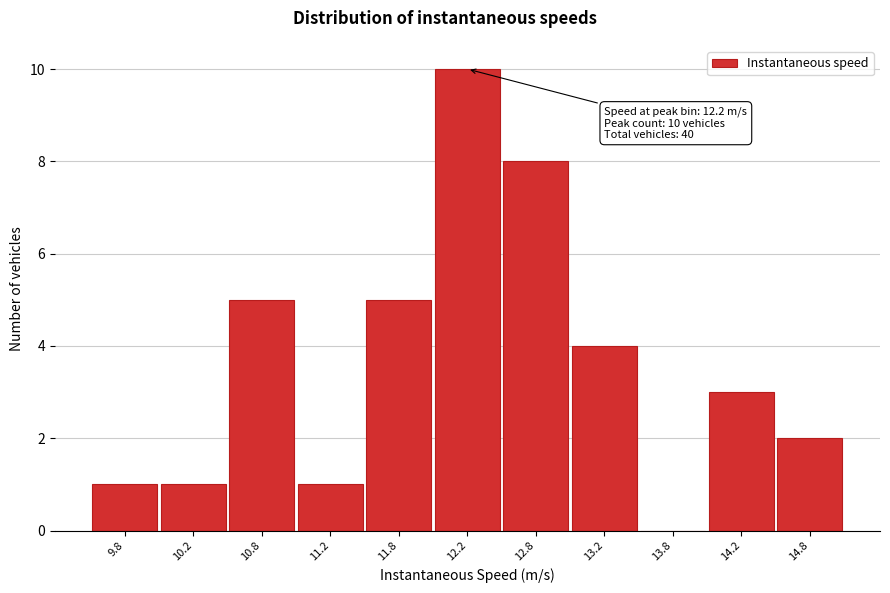

Which range on the x-axis has the tallest bar?

12.0 to 12.5